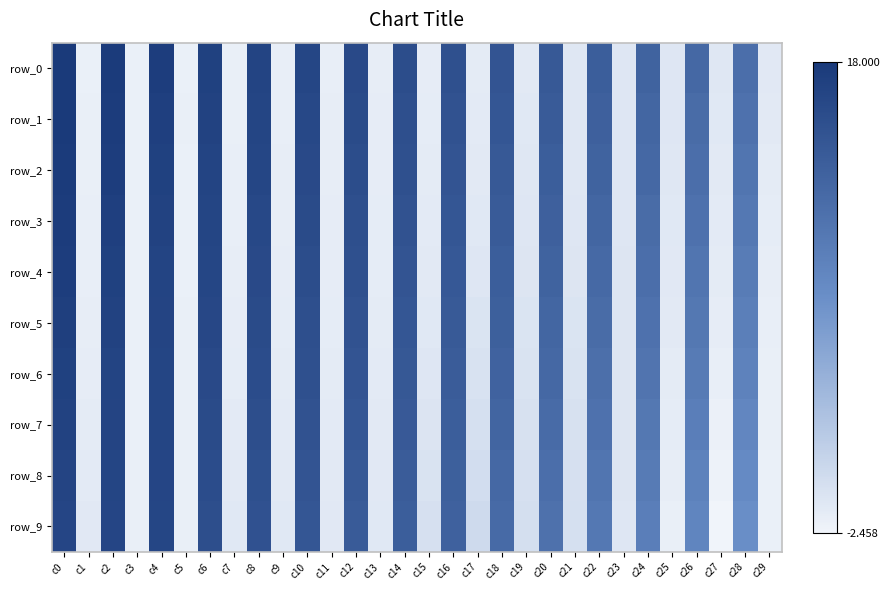

Count the number of categories in the chart.

30